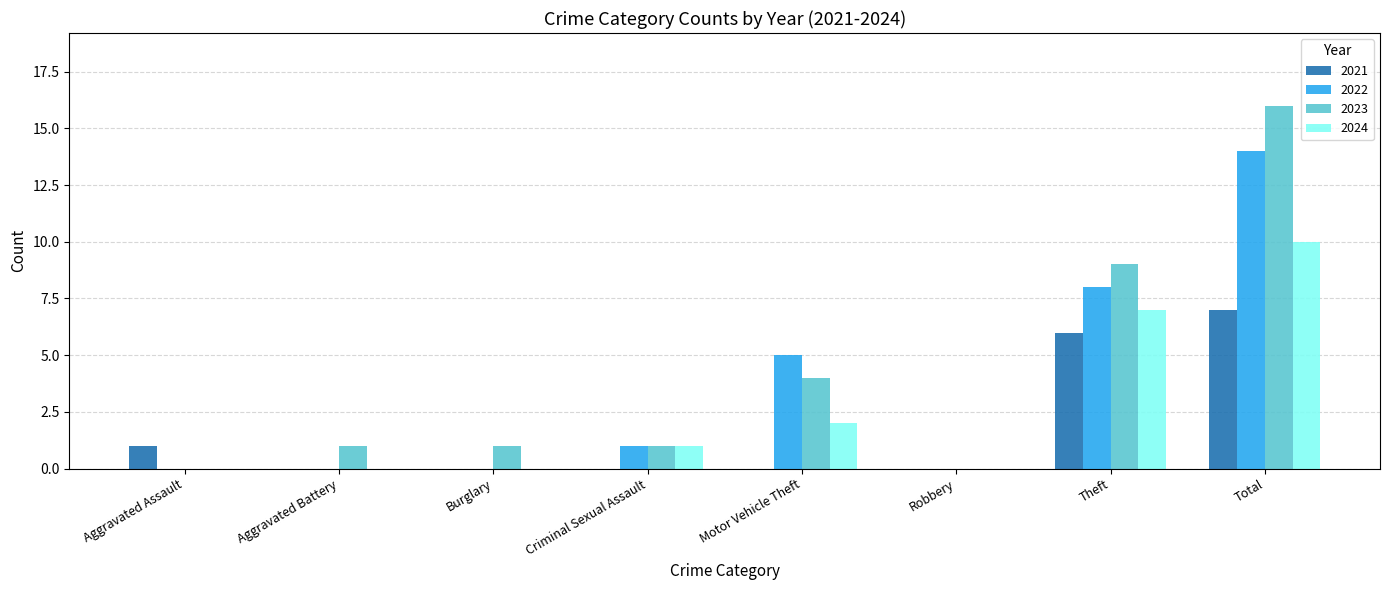

What is the maximum value for 2022?

14